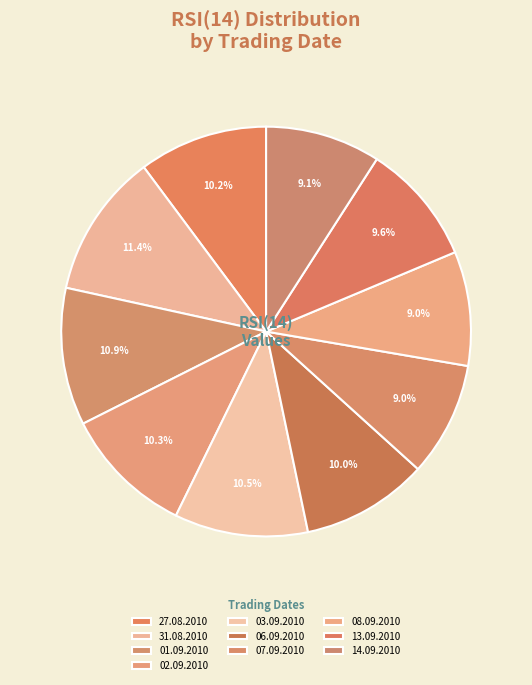

Count the number of slices in the pie.

10